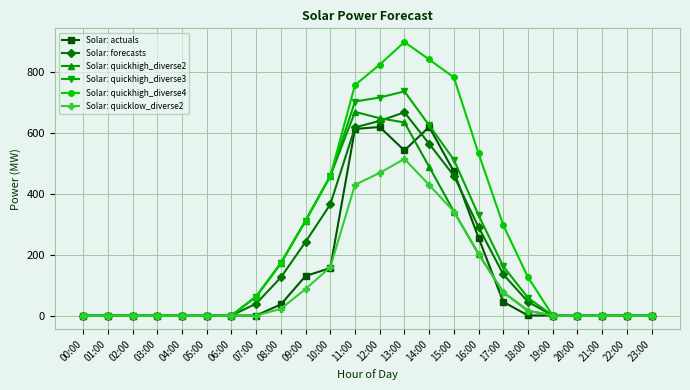

At which label does Solar: quickhigh_diverse4 reach its peak?

13:00